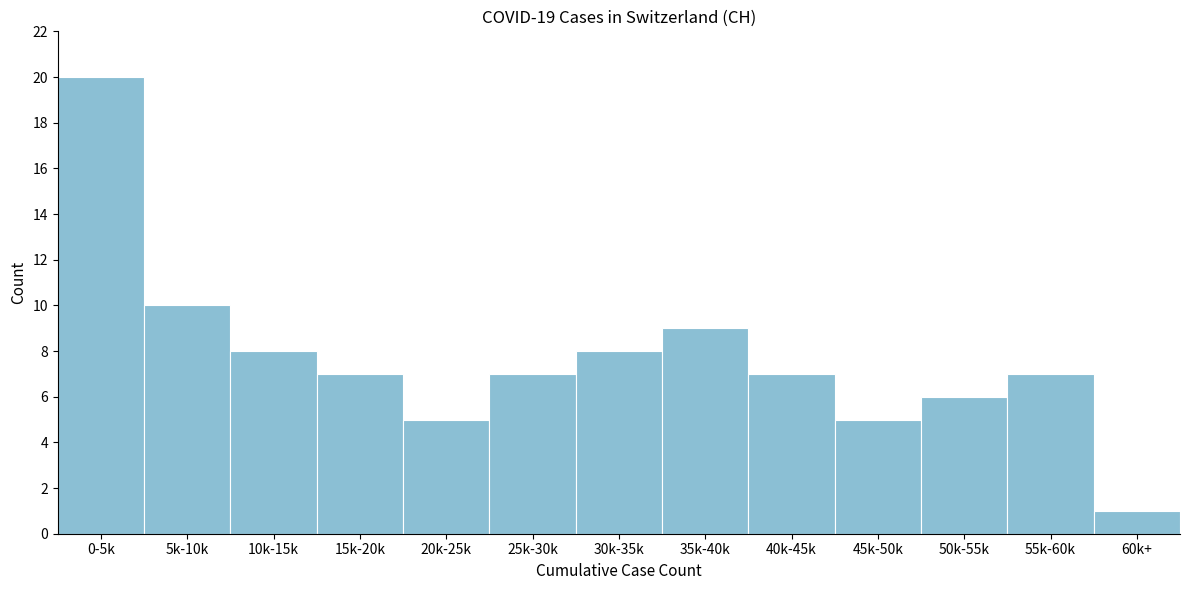

Reading left to right, list all the values displayed in this chart.

0-5k=20	5k-10k=10	10k-15k=8	15k-20k=7	20k-25k=5	25k-30k=7	30k-35k=8	35k-40k=9	40k-45k=7	45k-50k=5	50k-55k=6	55k-60k=7	60k+=1